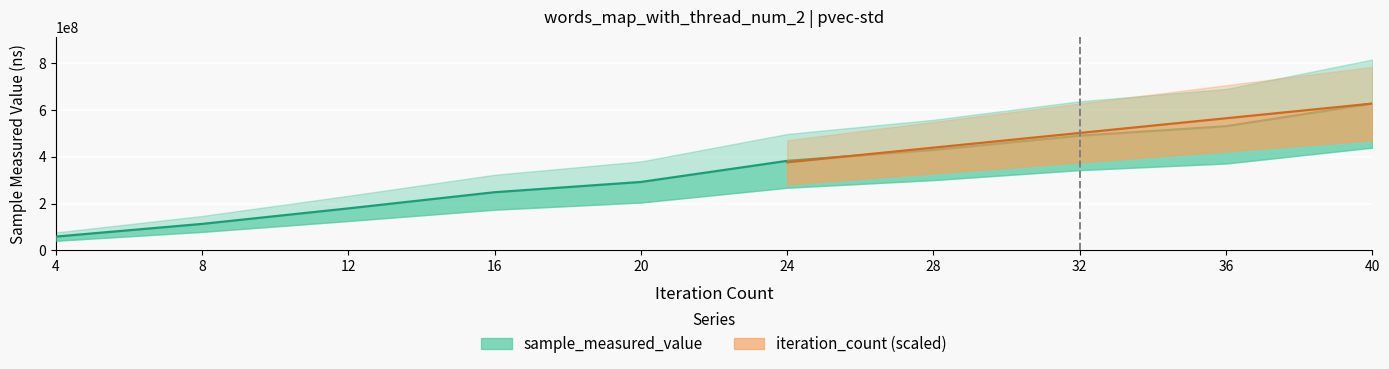

What is the average value?

334919407